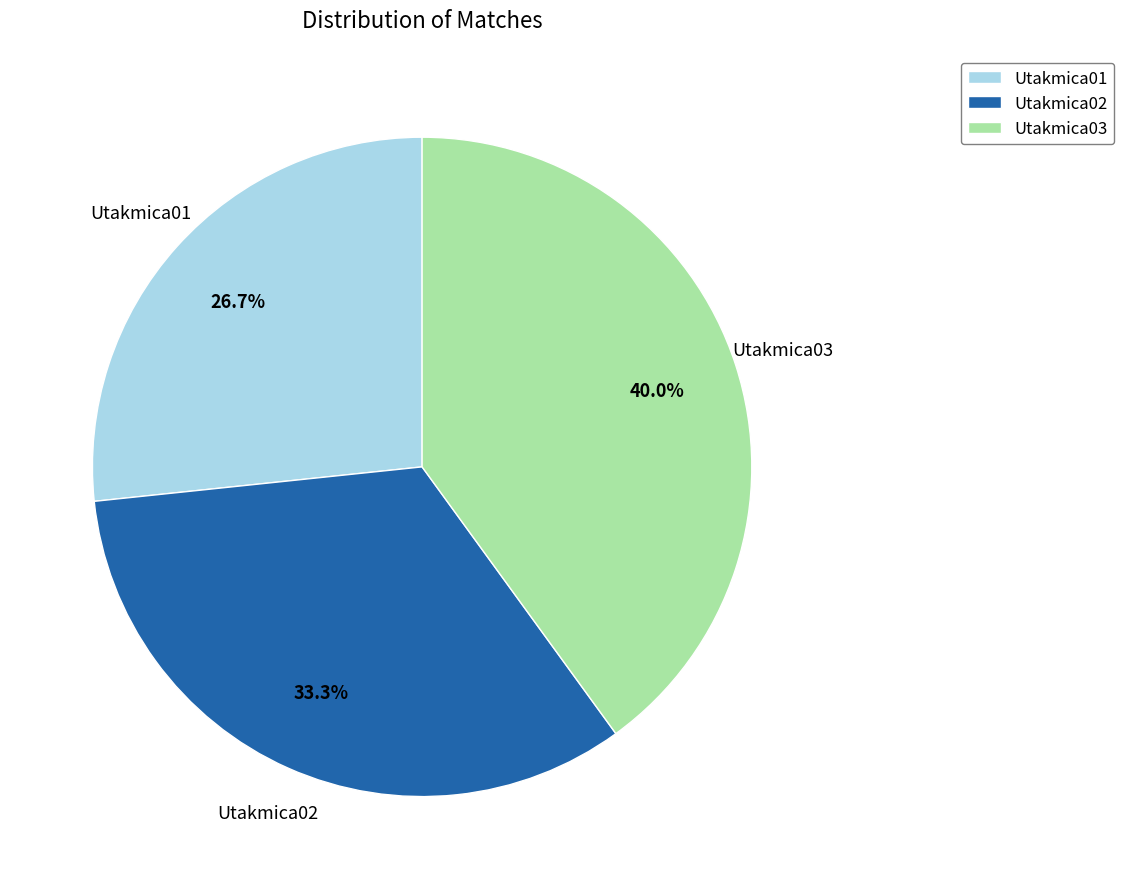

What percentage is NOT represented by Utakmica01?

73.3%